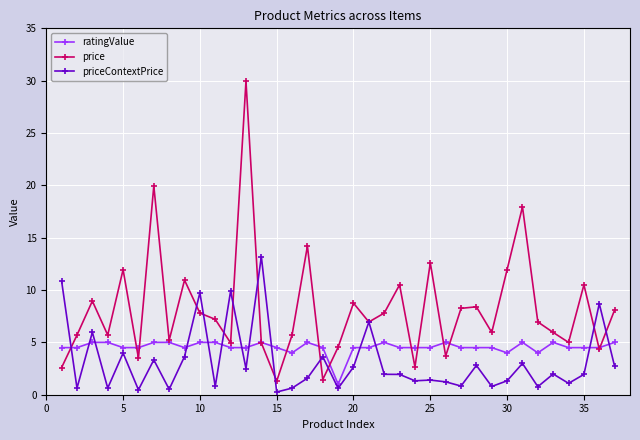

What is the difference between the maximum and minimum values in the priceContextPrice series?

12.9